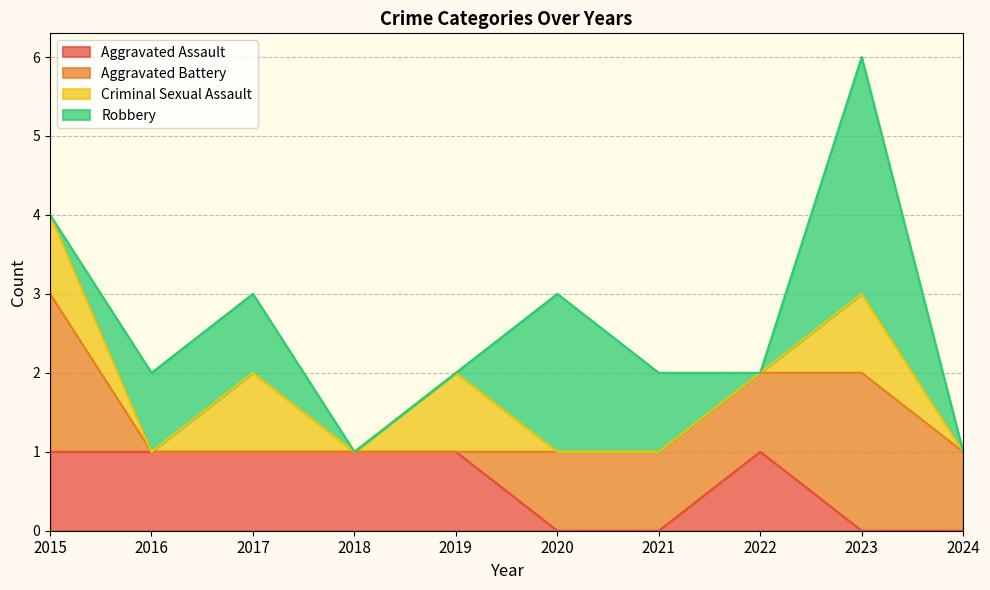

Which label corresponds to the smallest value in the chart?

2020